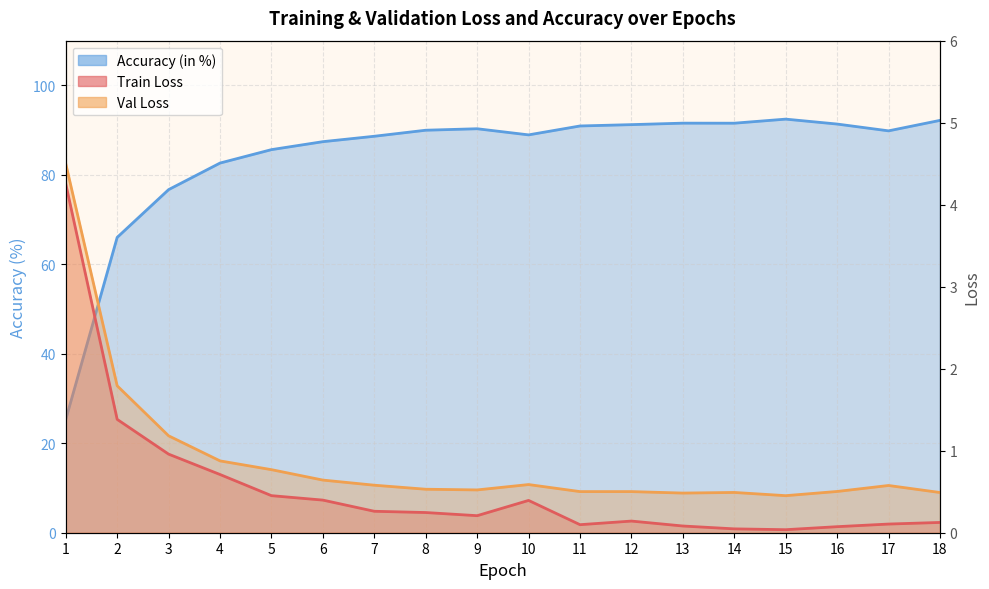

Read the Accuracy (in %) value at 7.

88.6